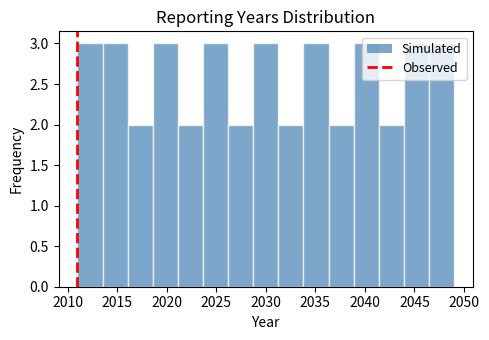

Reading left to right, transcribe this chart: for each bar, give the range it covers on the x-axis and its height. Neither the bar edges nor the heights are printed on the chart, so give them approximately, as read against the axes.

2011.0 to 2013.5: 3
2013.5 to 2016.0: 3
2016.0 to 2018.5: 2
2018.5 to 2021.0: 3
2021.0 to 2023.5: 2
2023.5 to 2026.0: 3
2026.0 to 2028.5: 2
2028.5 to 2031.5: 3
2031.5 to 2034.0: 2
2034.0 to 2036.5: 3
2036.5 to 2039.0: 2
2039.0 to 2041.5: 3
2041.5 to 2044.0: 2
2044.0 to 2046.5: 3
2046.5 to 2049.0: 3